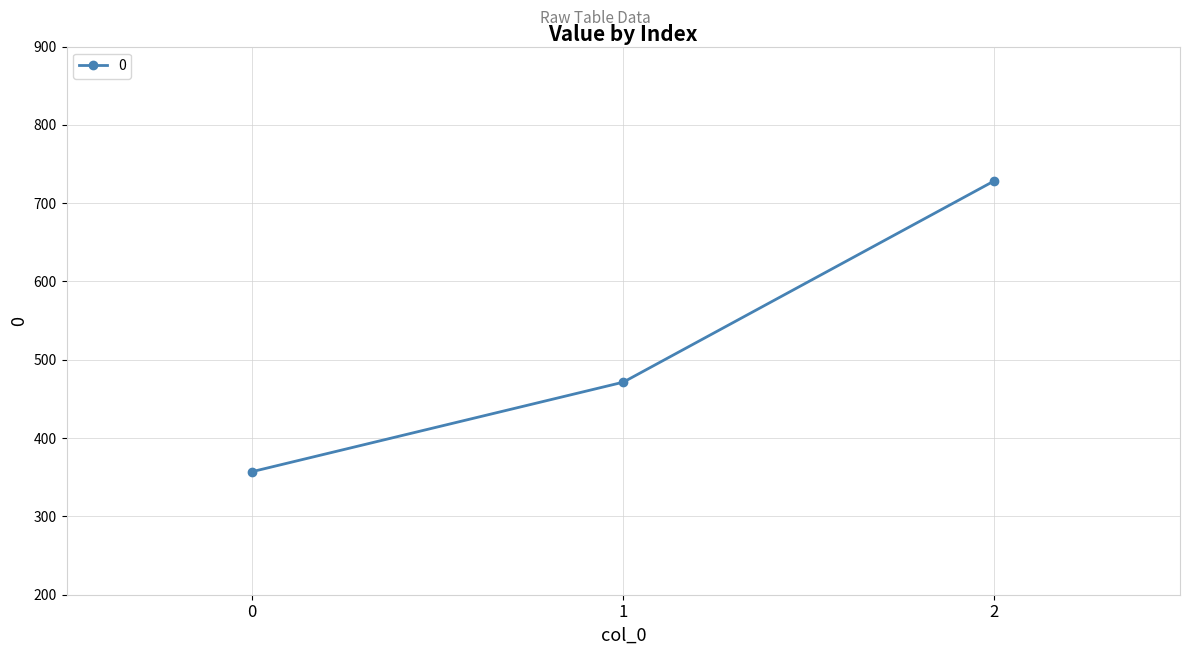

Read the value at 0.

357.1